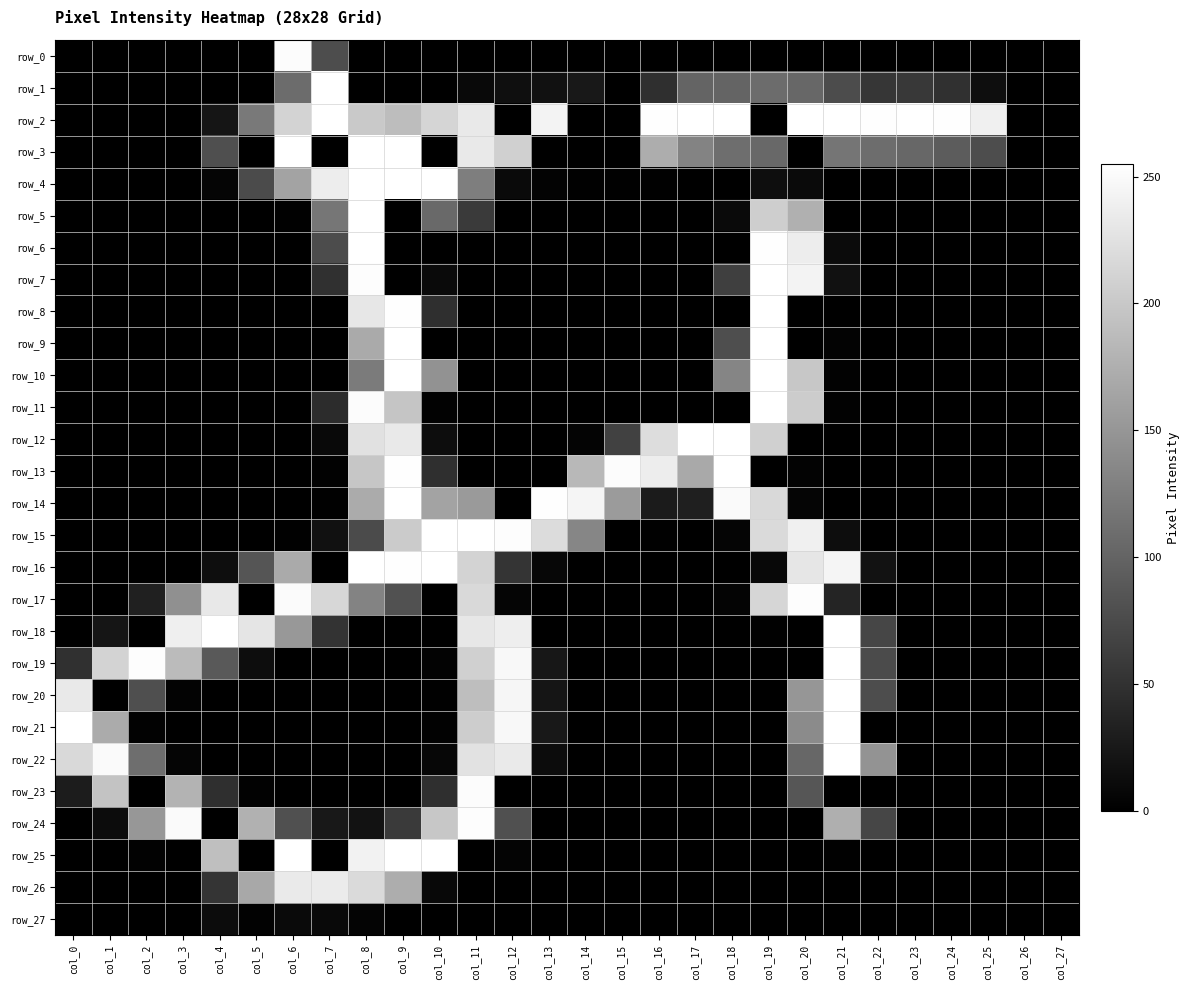

What is the approximate value of row_15 at col_13, to the nearest 5?

220